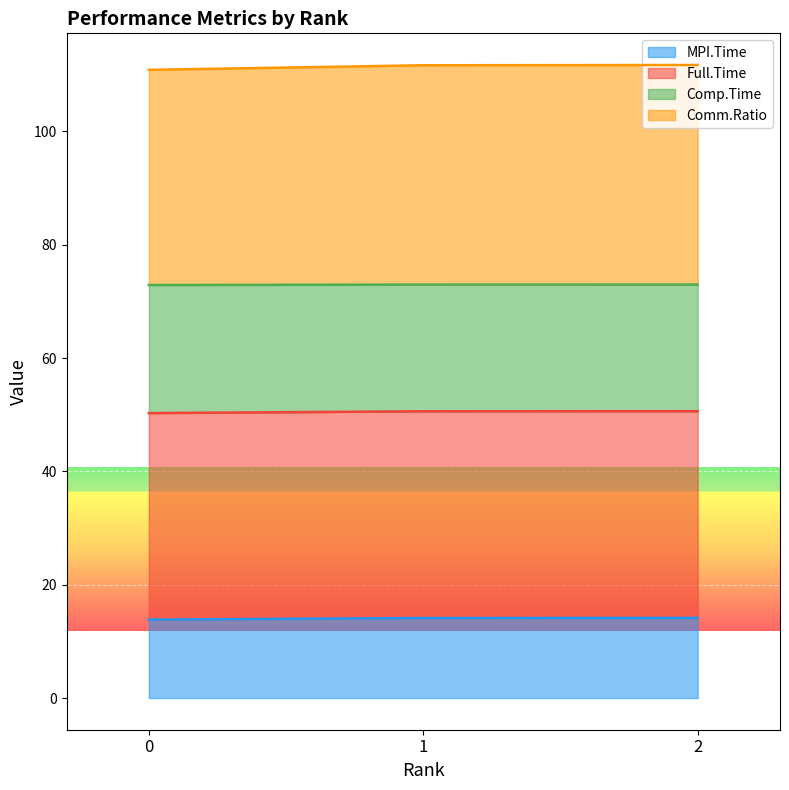

Which series has the widest spread of values?

Comp.Time